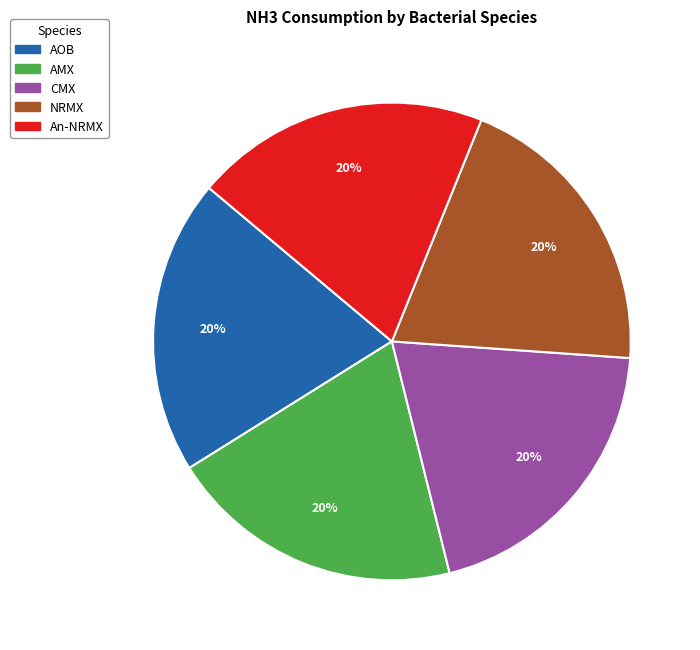

Is there any slice that represents more than half of the pie?

No